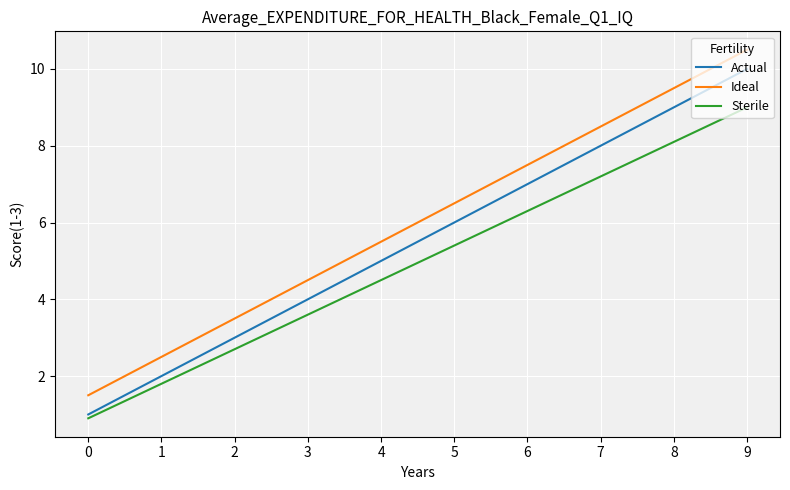

True or false: Ideal and Sterile intersect in this chart.

False